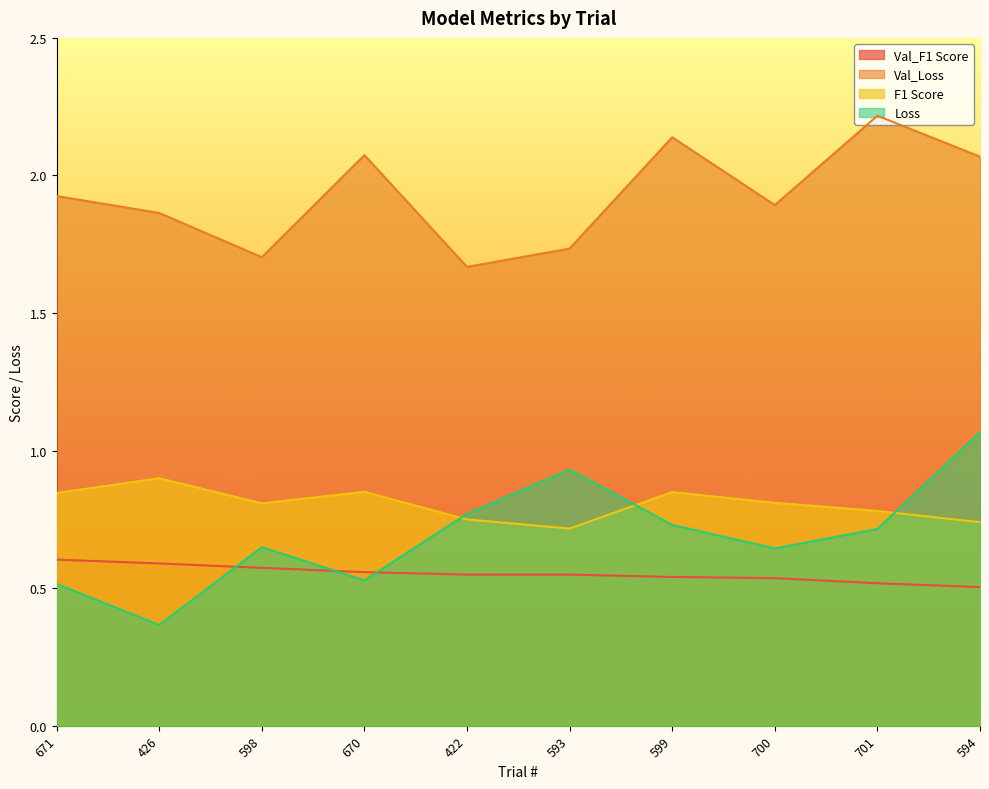

What is the difference between the maximum and minimum values in the Val_F1 Score series?

0.1